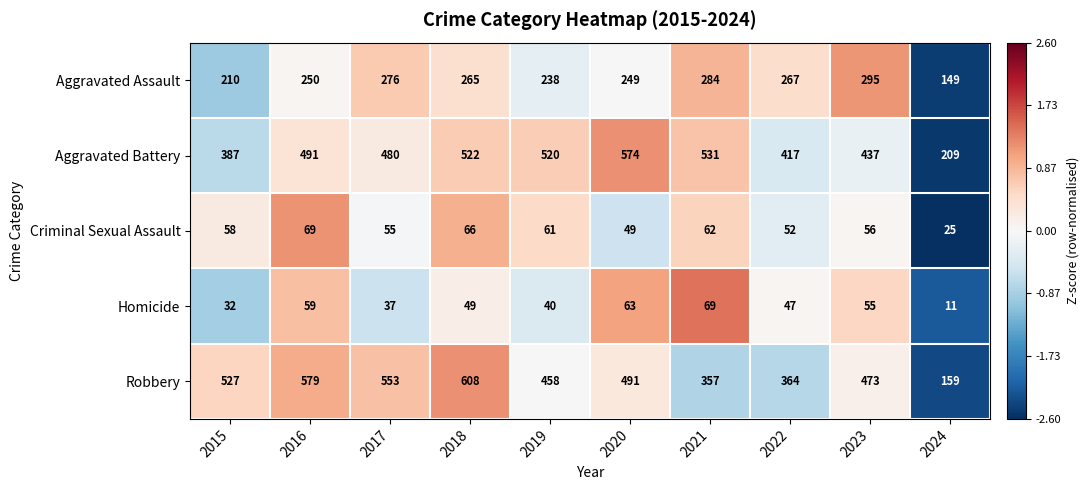

What is the difference between the Aggravated Assault values at 2022 and 2023?

28